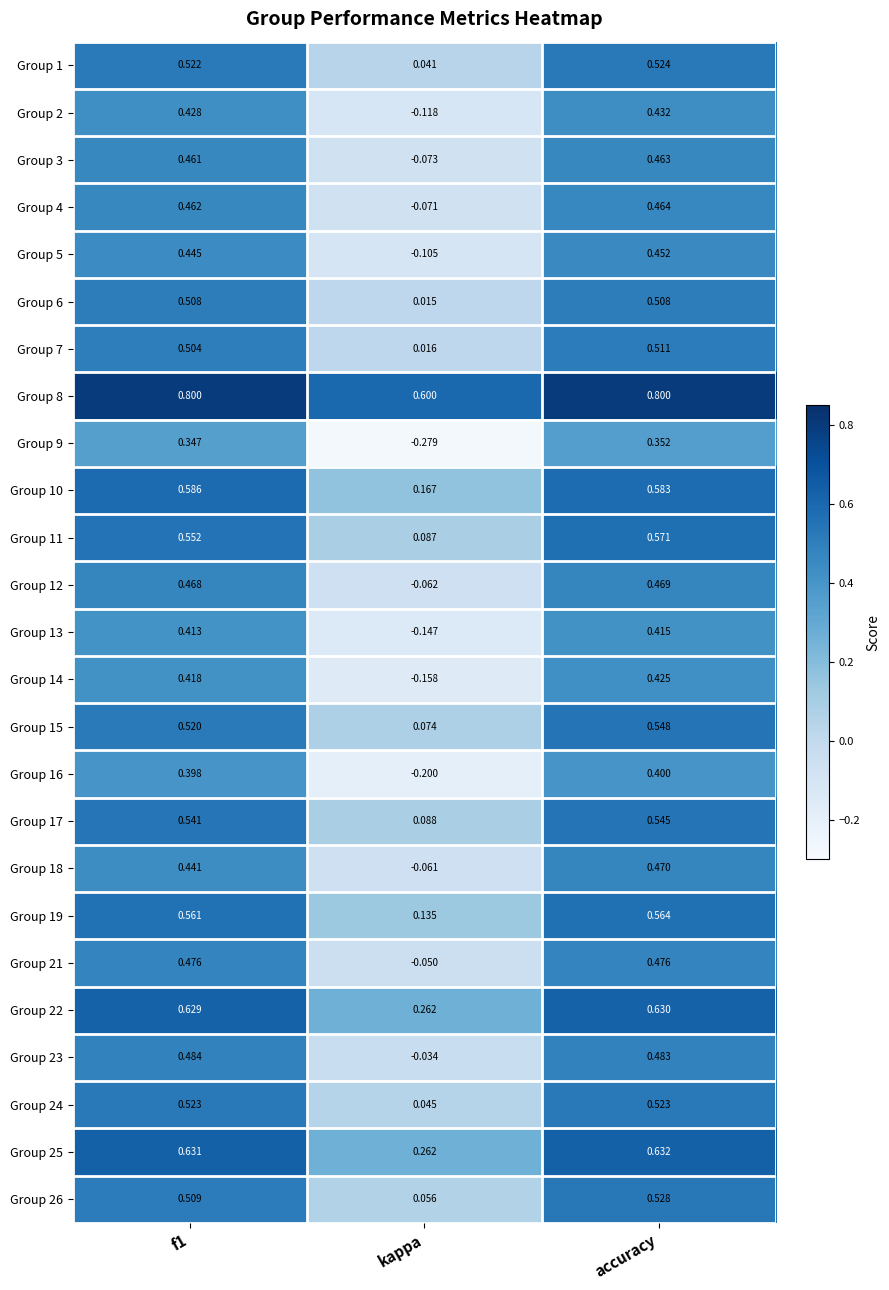

What is the total value across all series at f1?

12.6